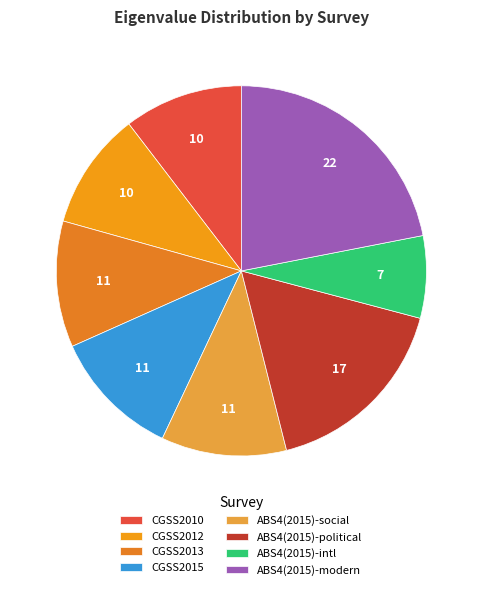

Count the number of slices in the pie.

8